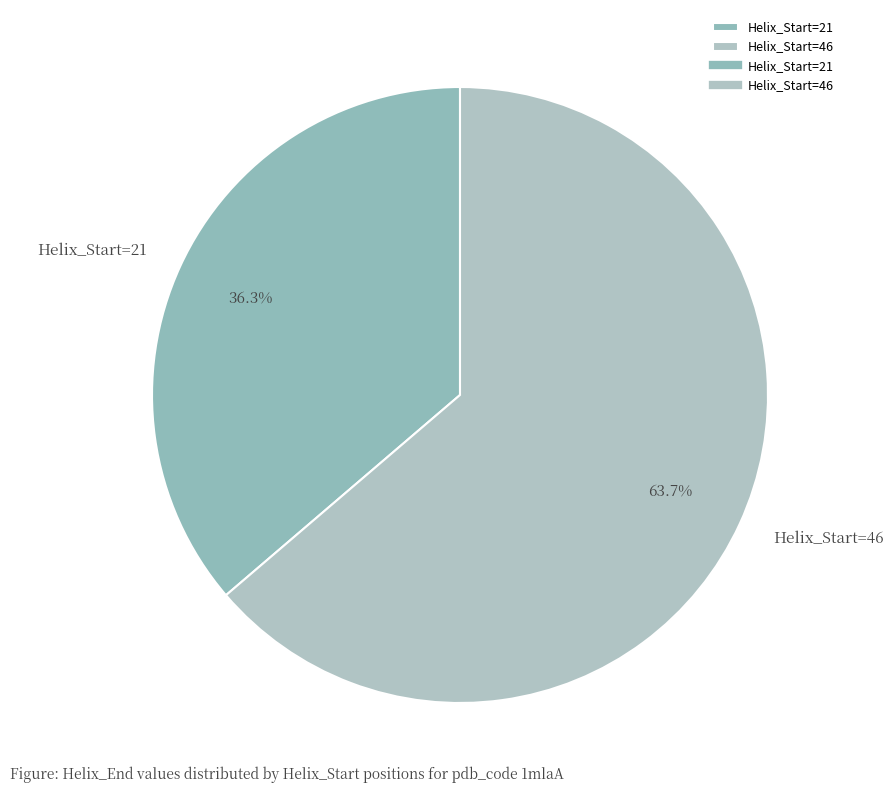

Is there a majority slice in this chart?

Yes